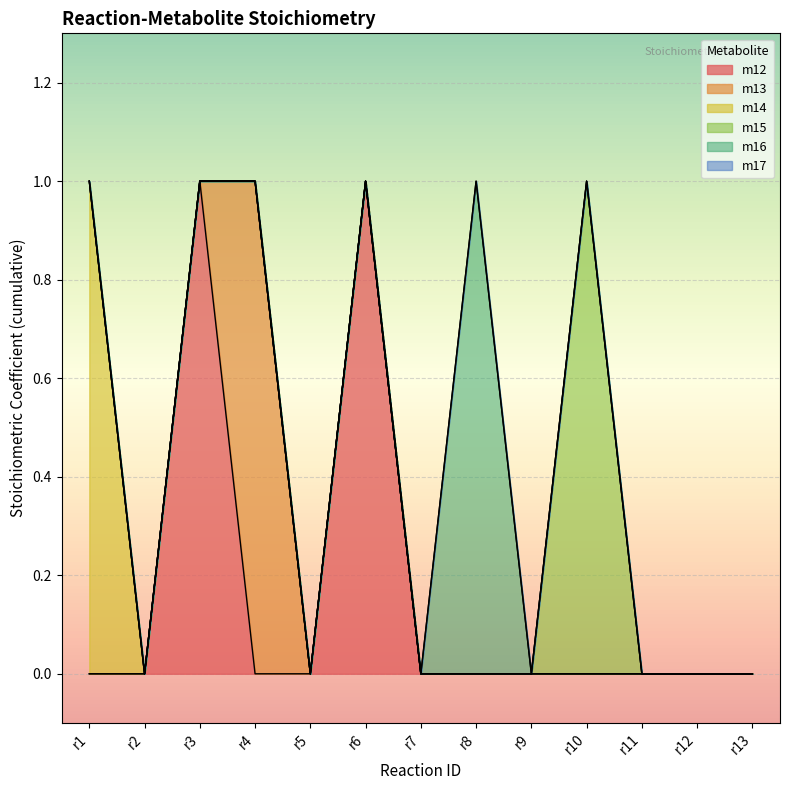

At r8, list the series in order from smallest to largest.

m12, m13, m14, m15, m17, m16